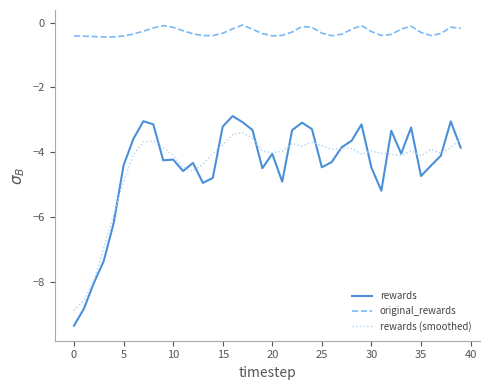

How many lines are shown in the chart?

3